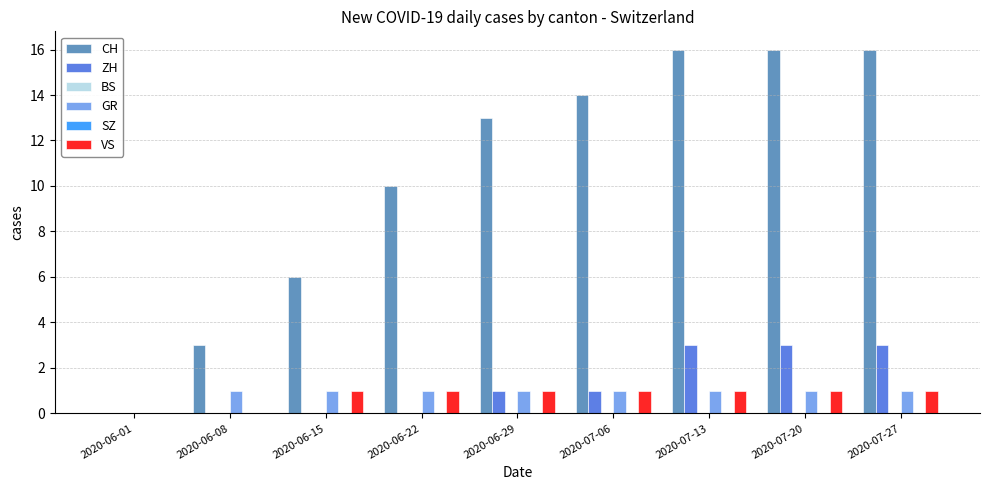

At which label does SZ reach its peak?

2020-06-01